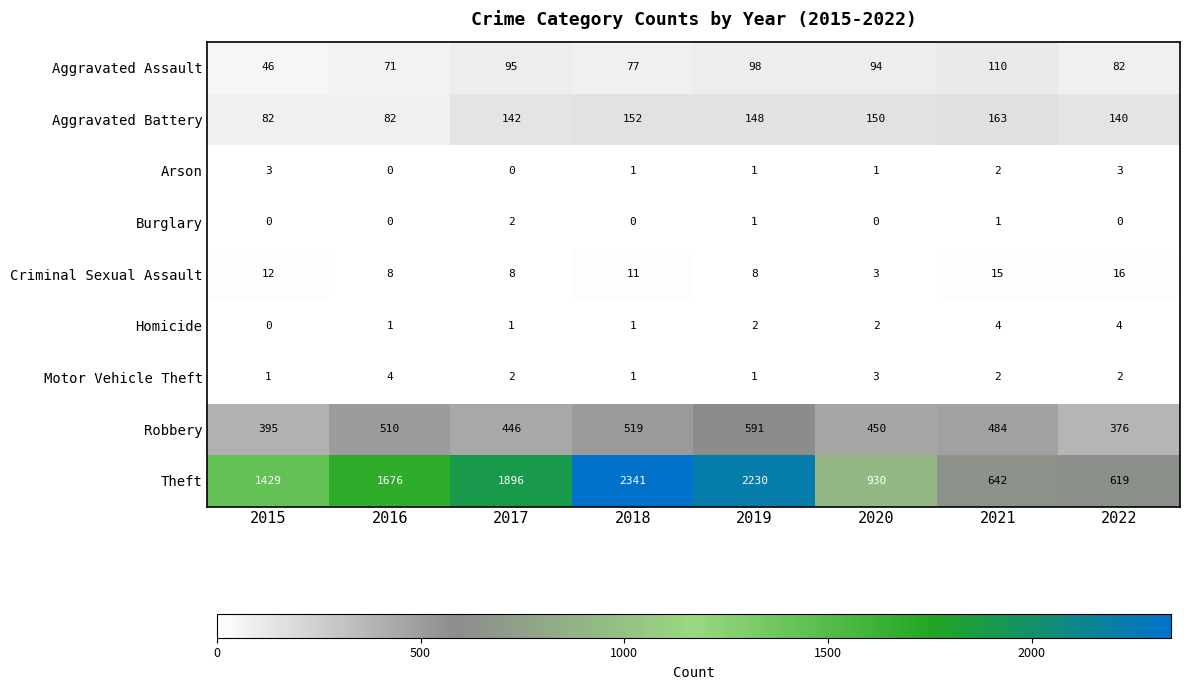

True or false: Aggravated Battery has a value of 82 at 2016.

True